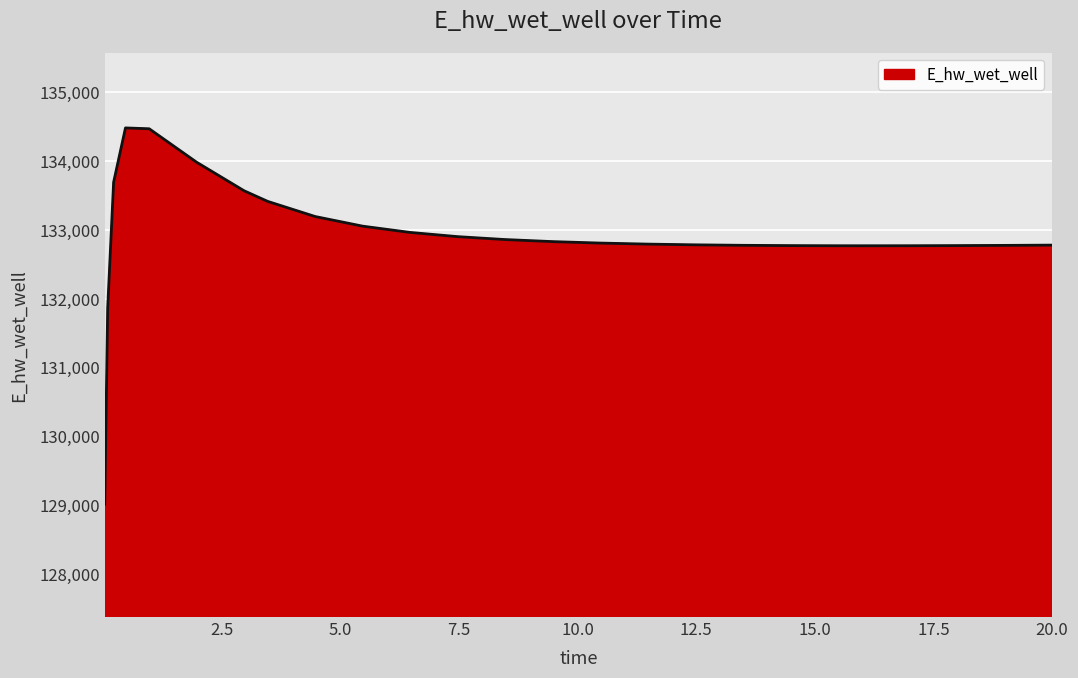

What is the difference between the maximum and minimum values?

5466.5